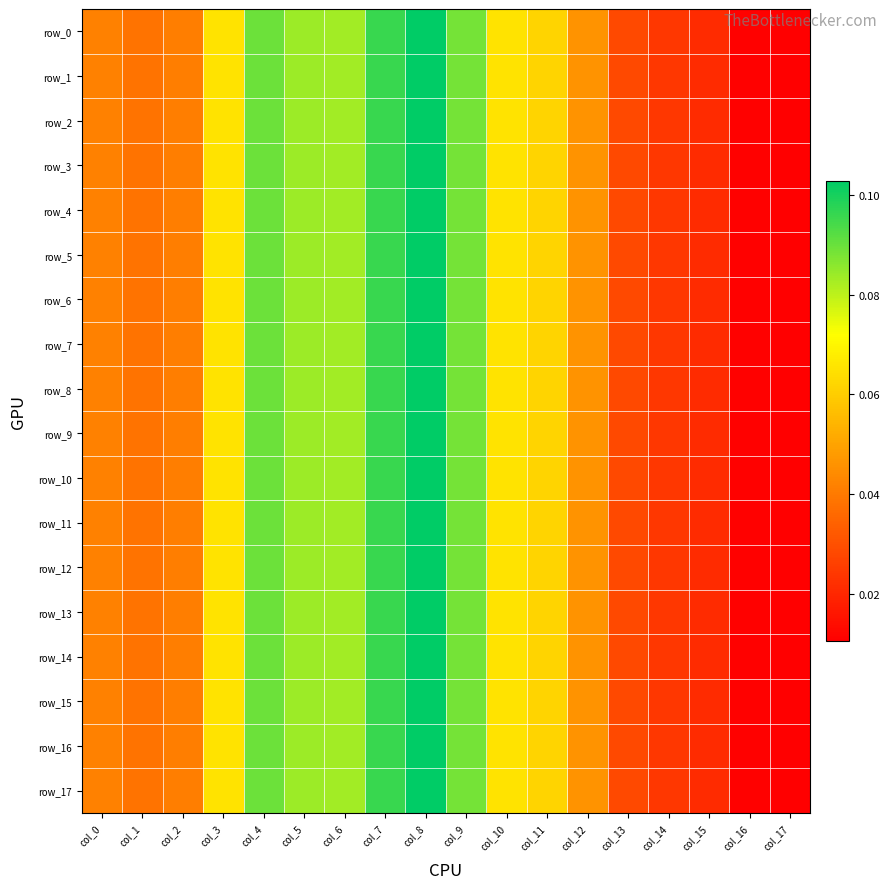

What is the average value of the row_8 series?

0.1